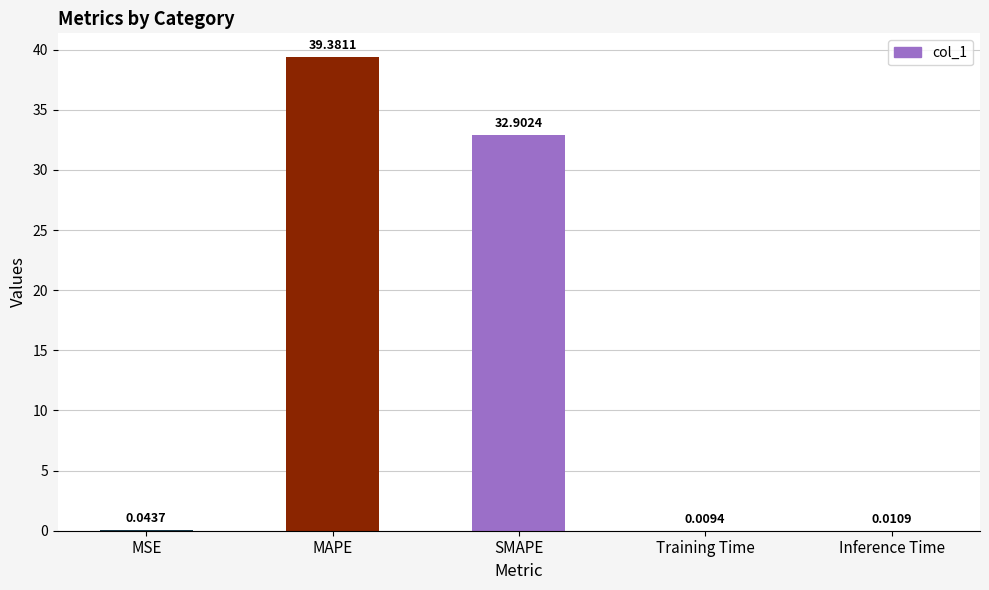

Which category has the highest value across all series?

MAPE